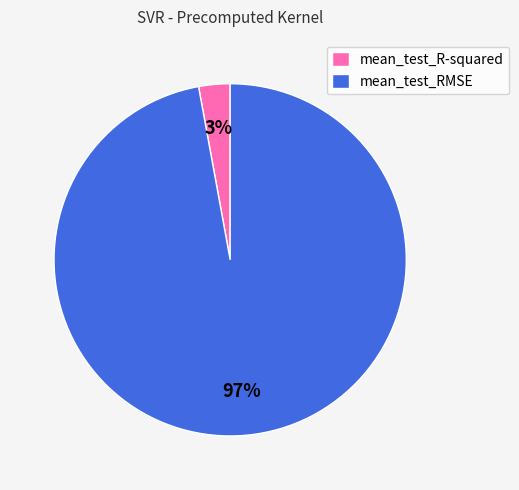

To the nearest percent, what percentage of the pie is mean_test_R-squared?

3%